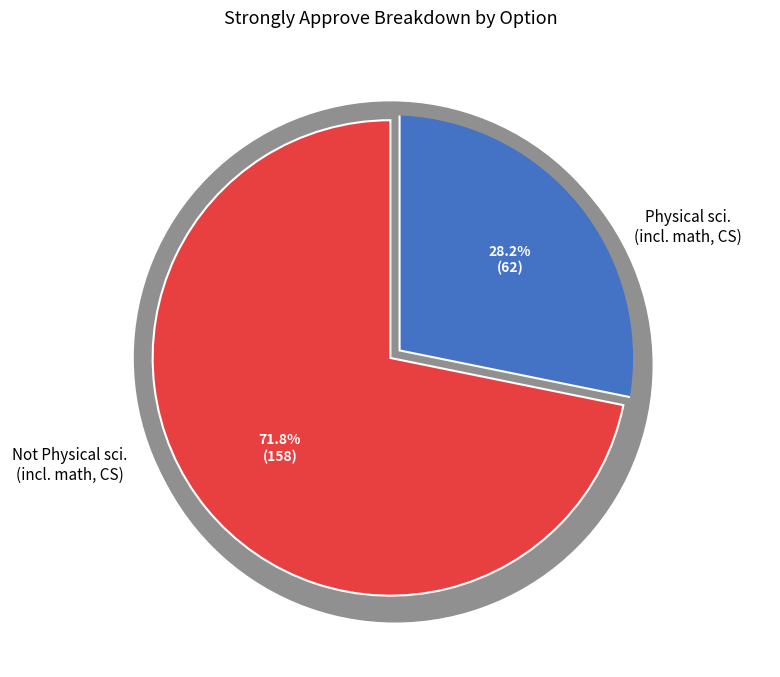

The Physical sciences (incl. math, CS) slice represents 22% of the pie. True or false?

False